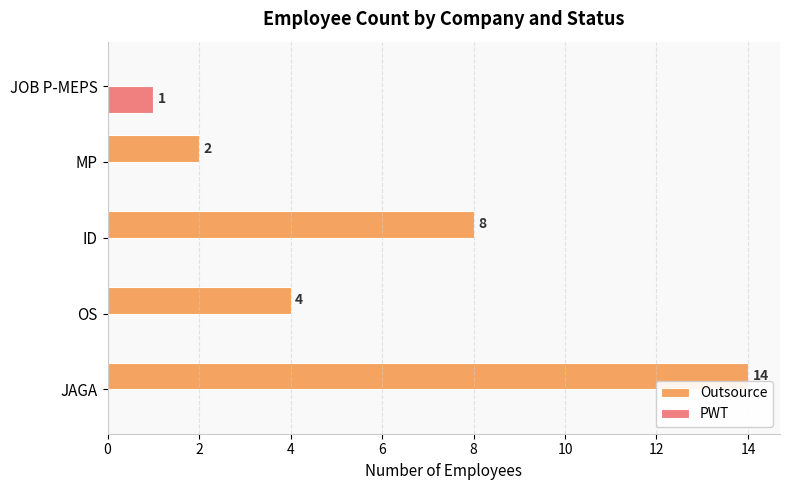

What are all the series names shown in the legend?

Outsource, PWT